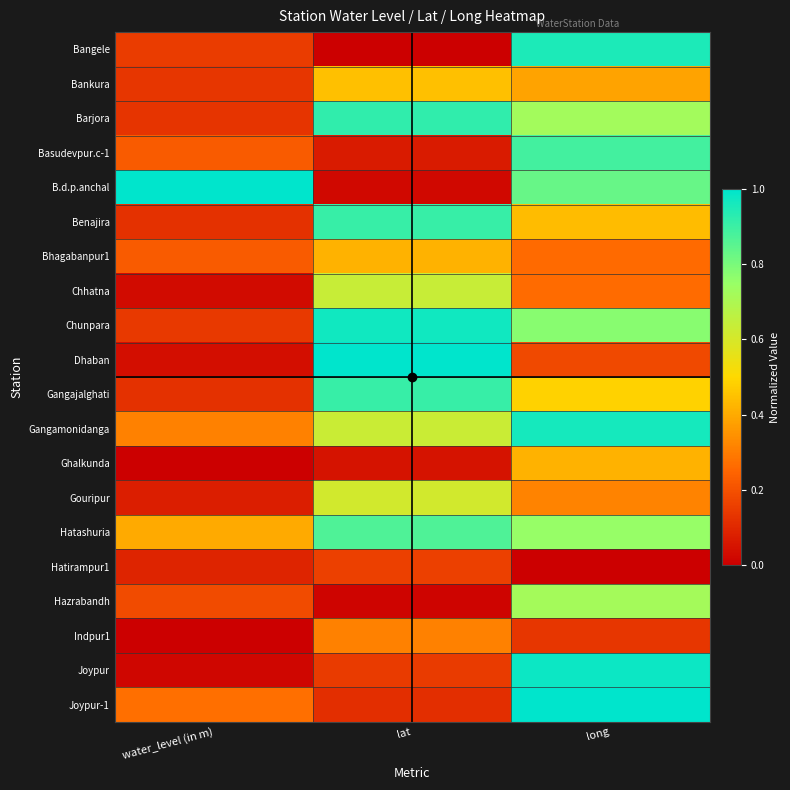

Reading left to right, extract all data points from this chart.

Bangele: water_level (in m)=0.2	lat=0.0	long=1.0
Bankura: water_level (in m)=0.1	lat=0.4	long=0.4
Barjora: water_level (in m)=0.1	lat=0.9	long=0.7
Basudevpur.c-1: water_level (in m)=0.2	lat=0.1	long=0.9
B.d.p.anchal: water_level (in m)=1.0	lat=0.0	long=0.8
Benajira: water_level (in m)=0.1	lat=0.9	long=0.4
Bhagabanpur1: water_level (in m)=0.2	lat=0.4	long=0.3
Chhatna: water_level (in m)=0.0	lat=0.6	long=0.3
Chunpara: water_level (in m)=0.1	lat=1.0	long=0.8
Dhaban: water_level (in m)=0.0	lat=1.0	long=0.2
Gangajalghati: water_level (in m)=0.1	lat=0.9	long=0.5
Gangamonidanga: water_level (in m)=0.3	lat=0.6	long=1.0
Ghalkunda: water_level (in m)=0.0	lat=0.0	long=0.4
Gouripur: water_level (in m)=0.1	lat=0.6	long=0.3
Hatashuria: water_level (in m)=0.4	lat=0.9	long=0.8
Hatirampur1: water_level (in m)=0.1	lat=0.2	long=0.0
Hazrabandh: water_level (in m)=0.2	lat=0.0	long=0.7
Indpur1: water_level (in m)=0.0	lat=0.3	long=0.1
Joypur: water_level (in m)=0.0	lat=0.1	long=1.0
Joypur-1: water_level (in m)=0.3	lat=0.1	long=1.0